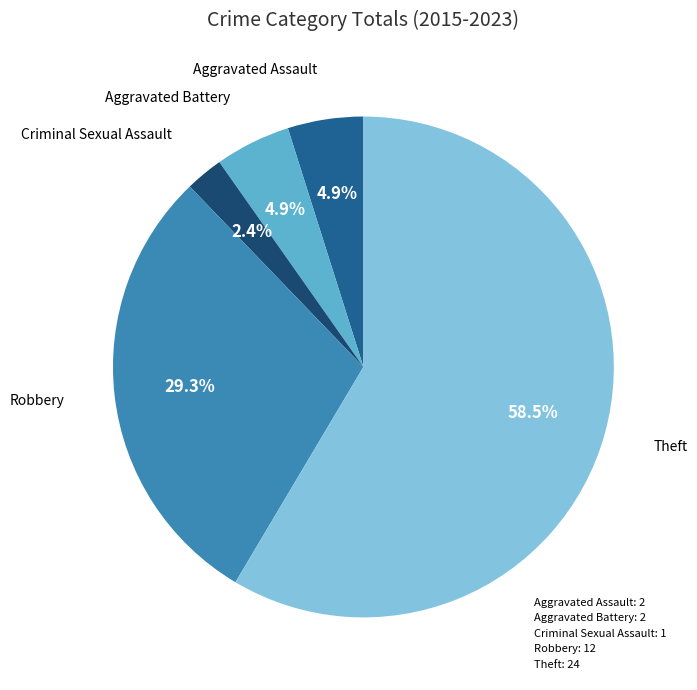

Which category has the smallest portion of the pie?

Criminal Sexual Assault